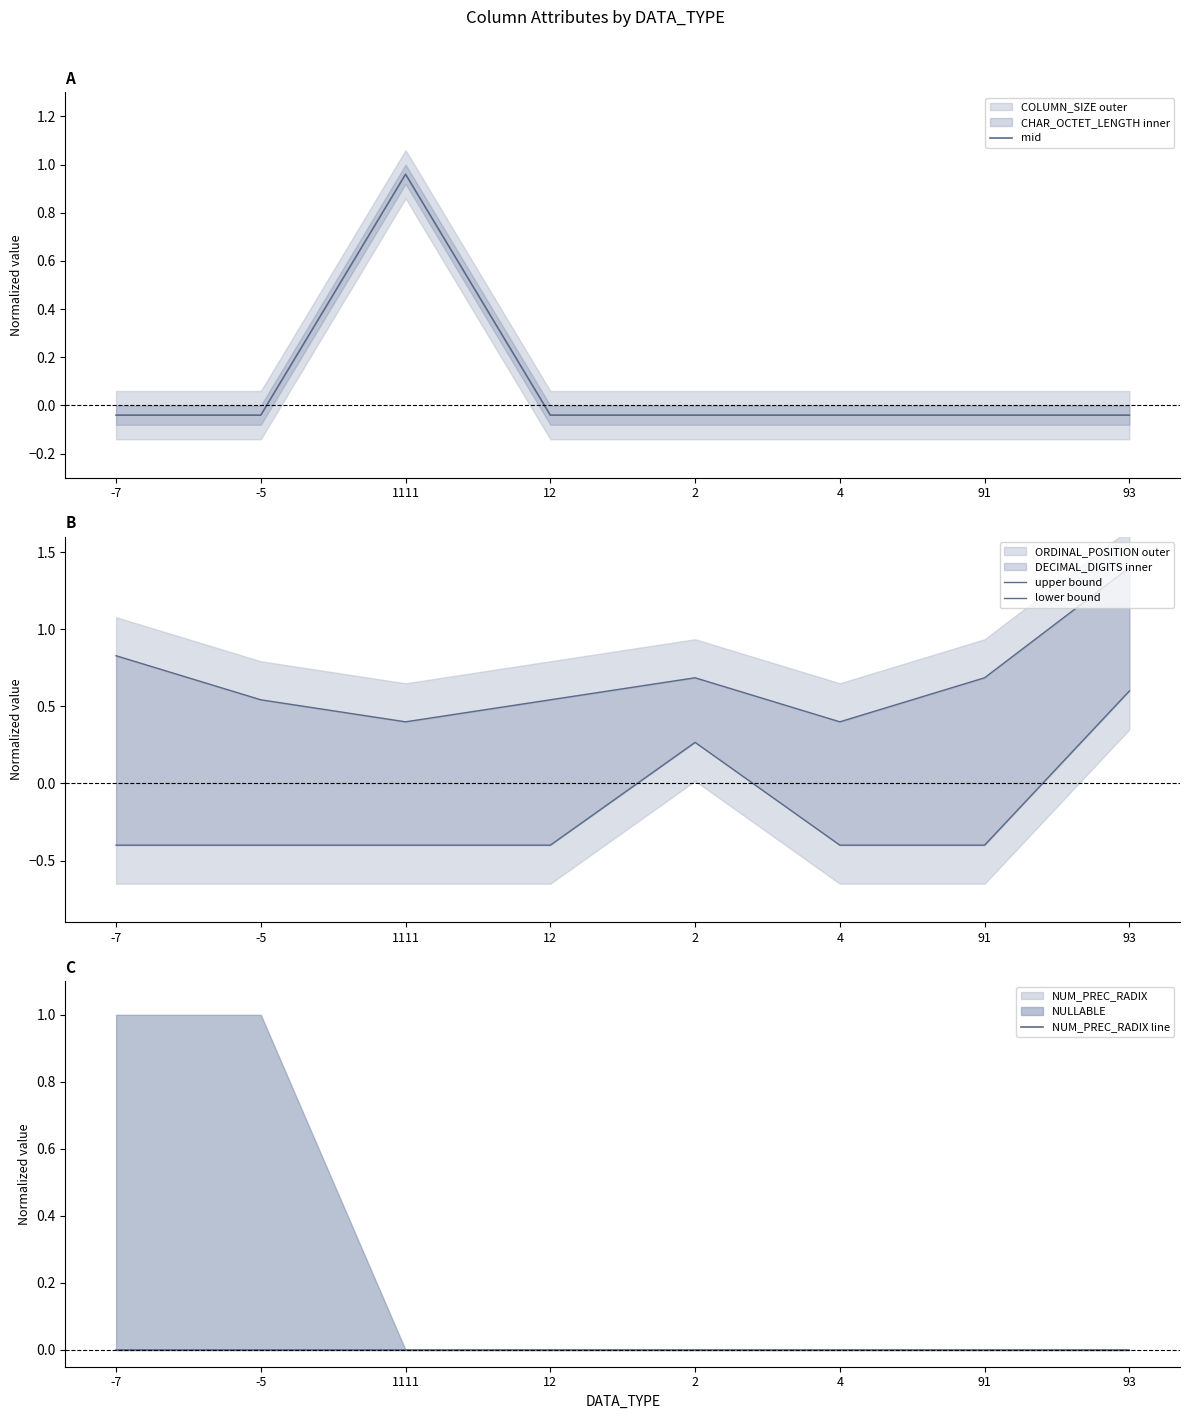

What is the label of the 8th point from the right?

-7